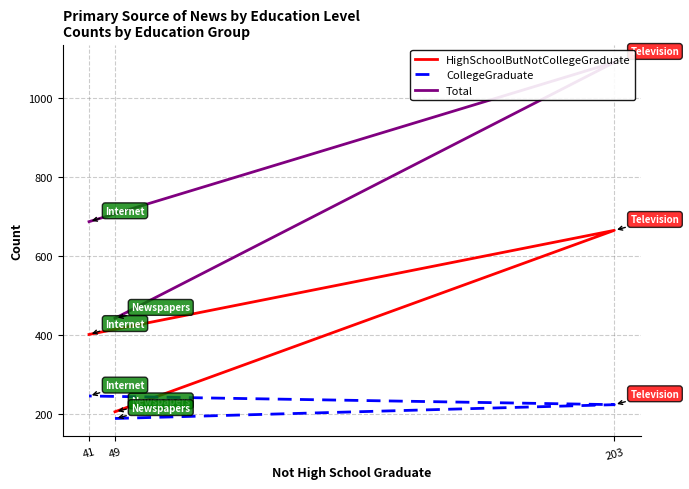

What is the difference between the maximum and minimum values in the CollegeGraduate series?

57